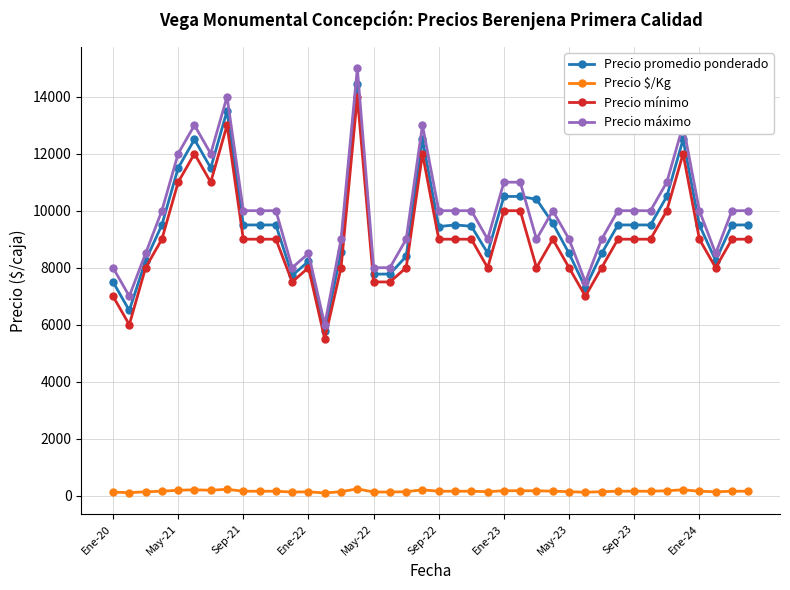

What is the minimum value for Precio $/Kg?

96